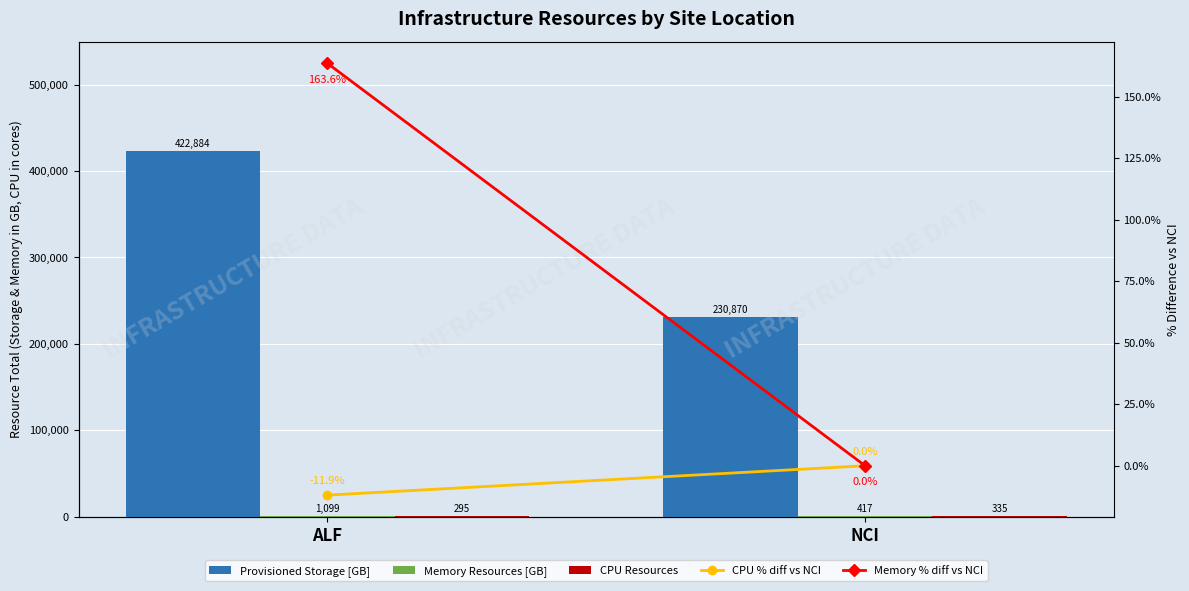

What is the label of the 2nd bar from the left?

NCI